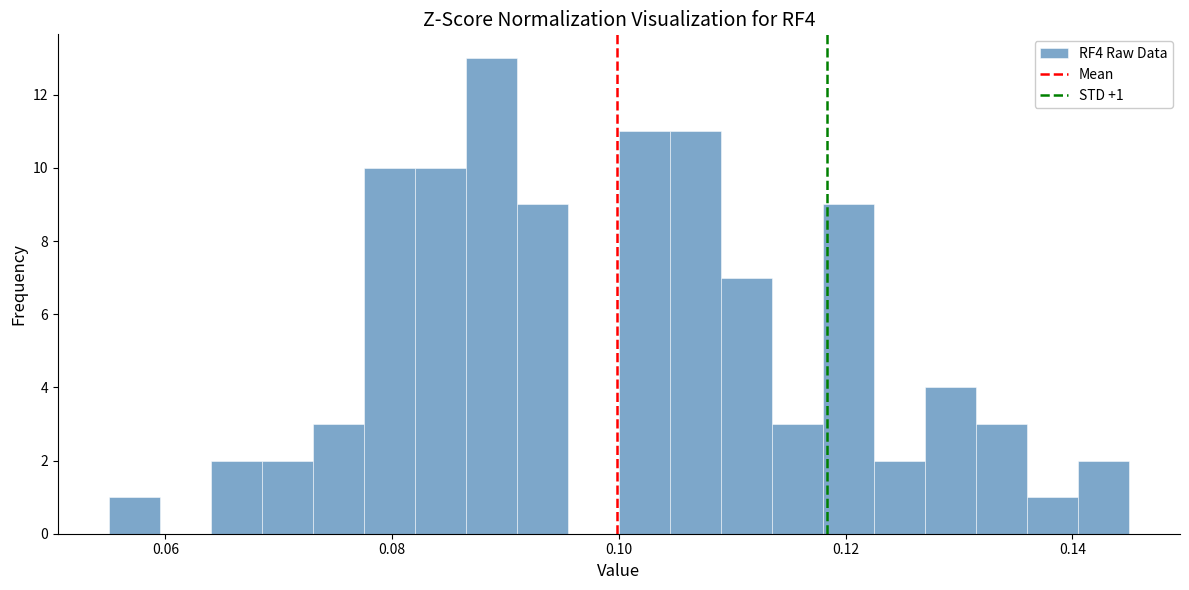

Read against the x-axis, roughly where is the centre of the tallest bar?

0.088